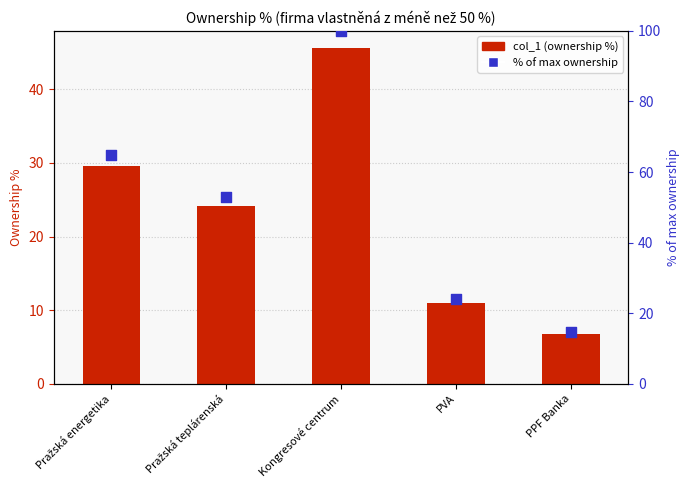

Which series has the widest spread of Y values?

% of max ownership